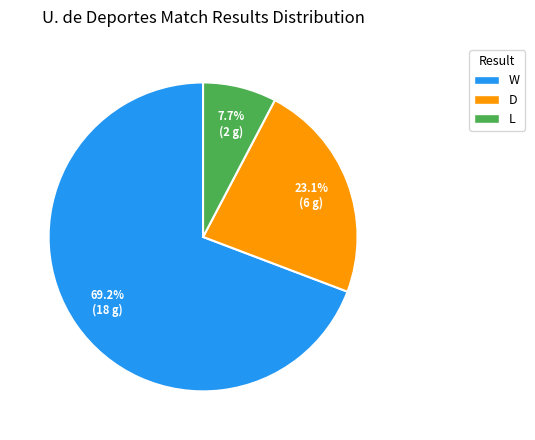

What percentage is the D slice, to the nearest percent?

23%